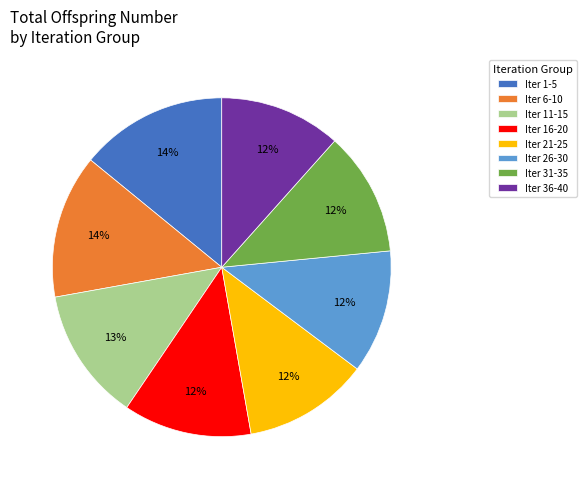

To the nearest percent, what is the combined percentage of Iter 11-15 and Iter 1-5?

27%